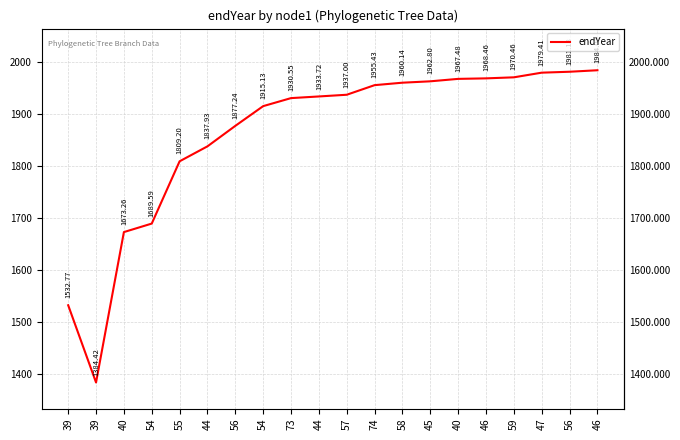

The chart shows a value of 1384.4 at 39. True or false?

True